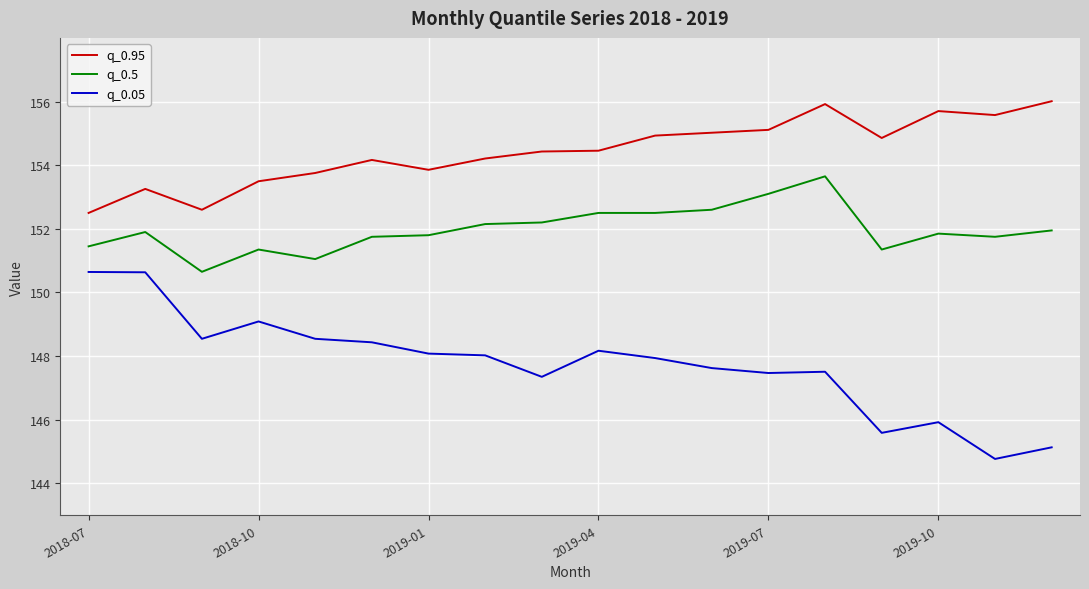

Rank the series by their average value, from highest to lowest.

q_0.95, q_0.5, q_0.05